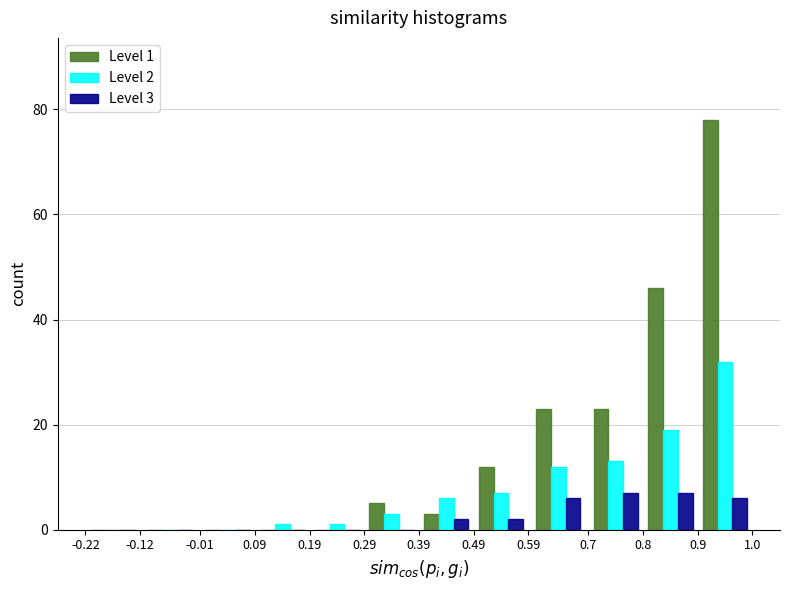

In the Level 2 series, which range on the x-axis has the tallest bar?

0.9 to 1.0